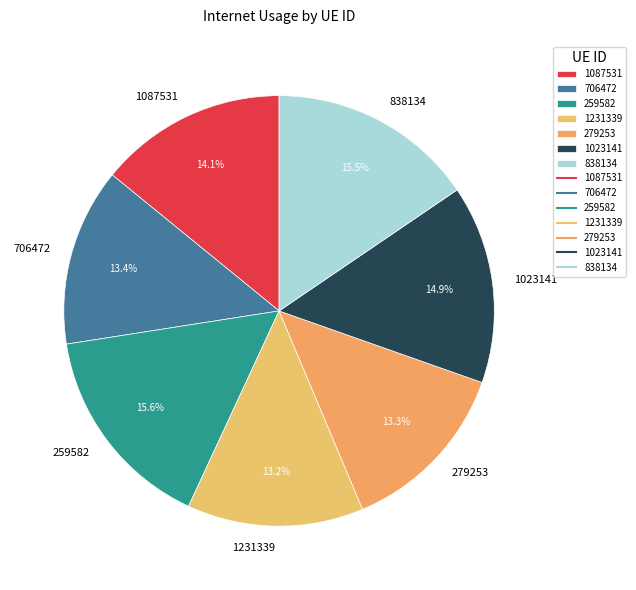

Do 279253 and 1087531 together represent more than half of the pie?

No